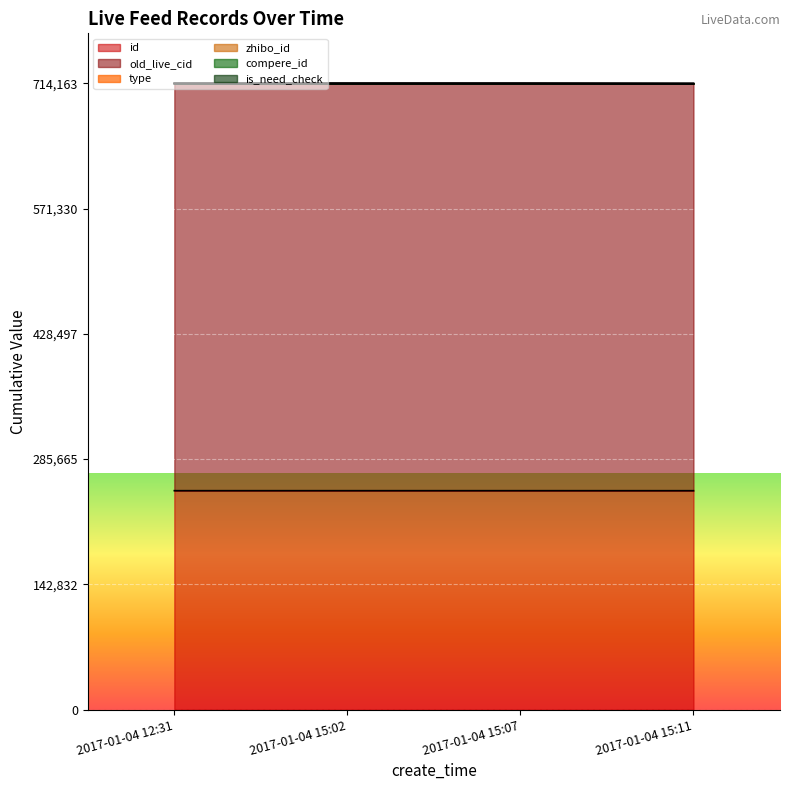

What is the difference between the maximum and second lowest values in the id series?

5